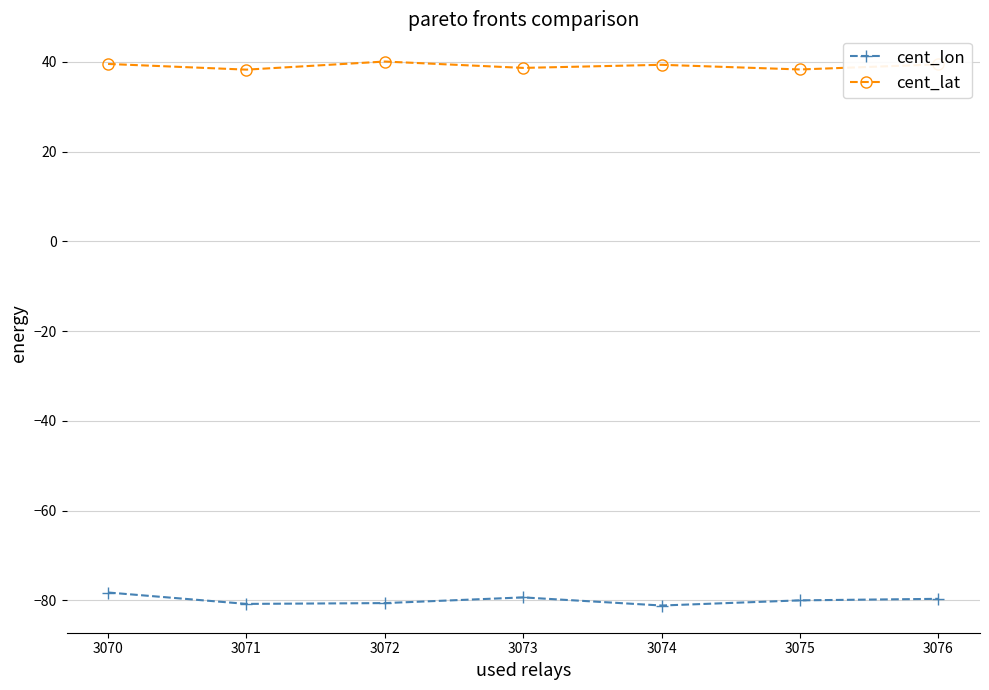

What is the sum of the cent_lat values at 3070 and 3071?

77.9